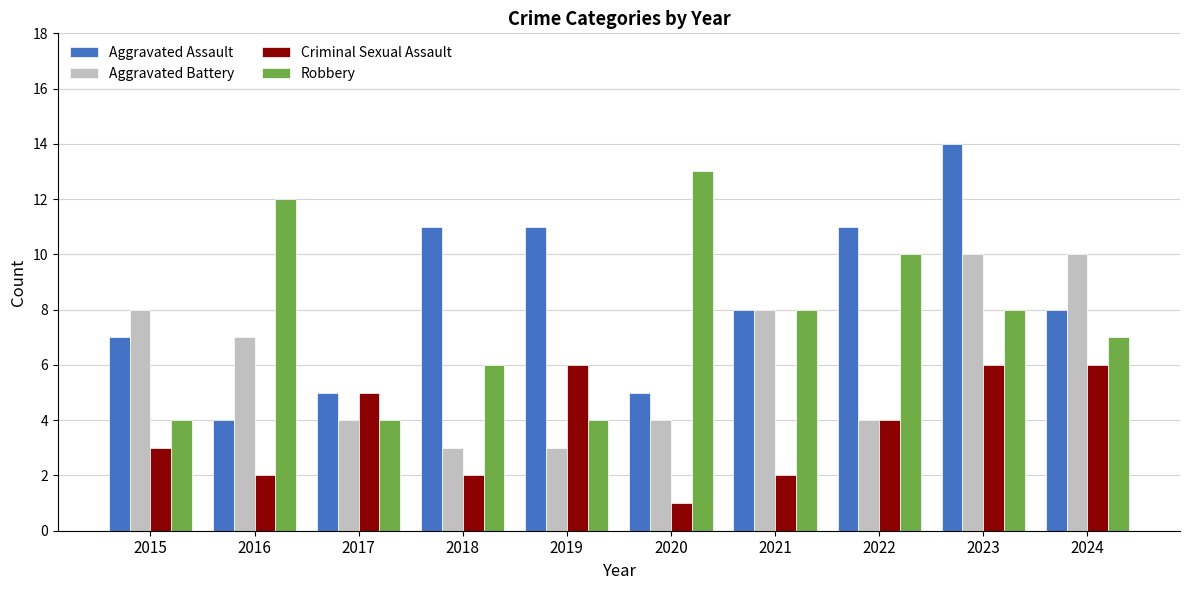

What is the spread (max minus min) of values at 2022?

7